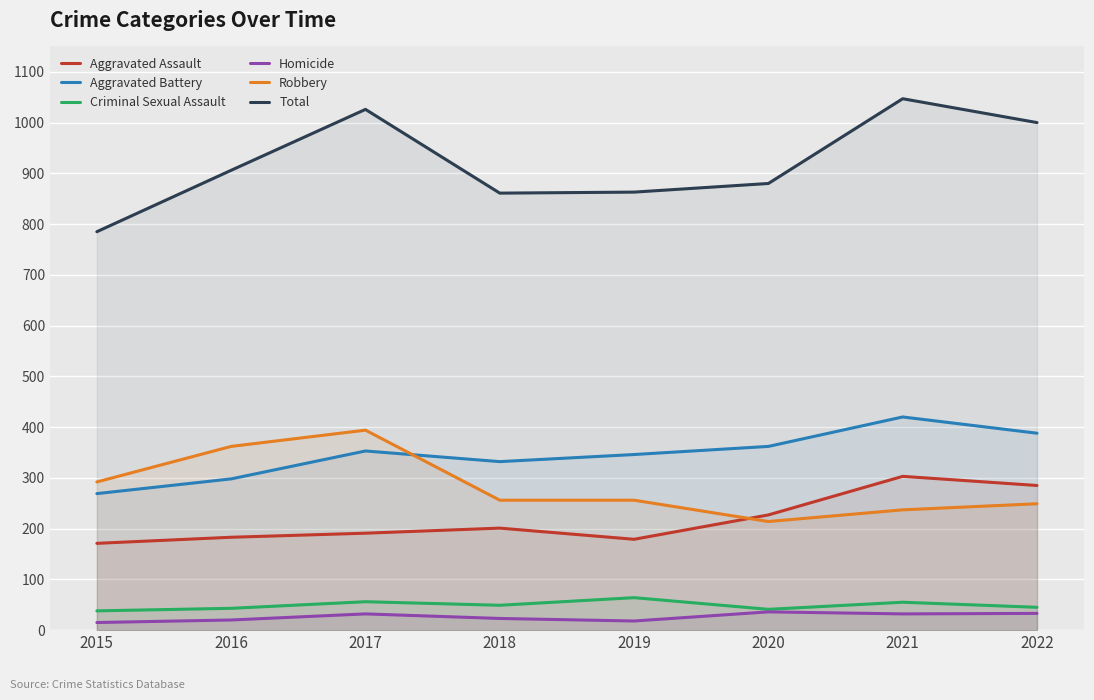

Which label corresponds to the largest value in the chart?

2021